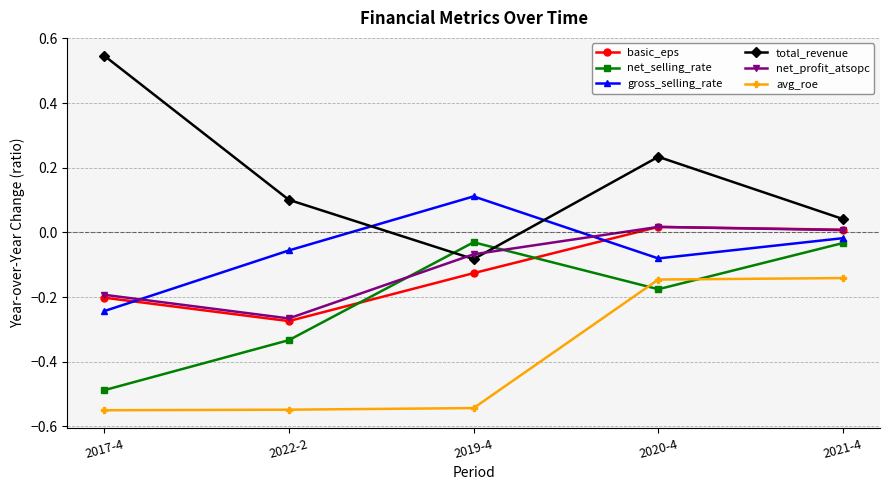

True or false: gross_selling_rate and net_profit_atsopc cross at least once.

True